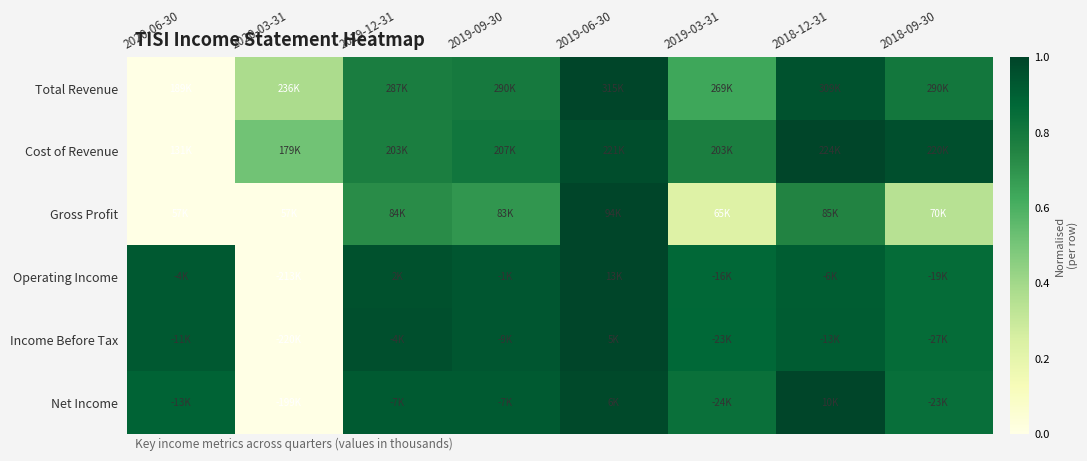

What is the maximum value shown in the chart?

1.0